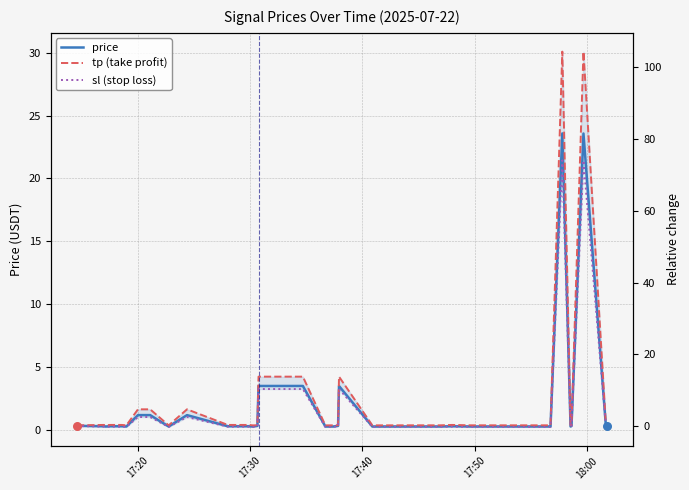

Which series contains the lowest Y value?

sl